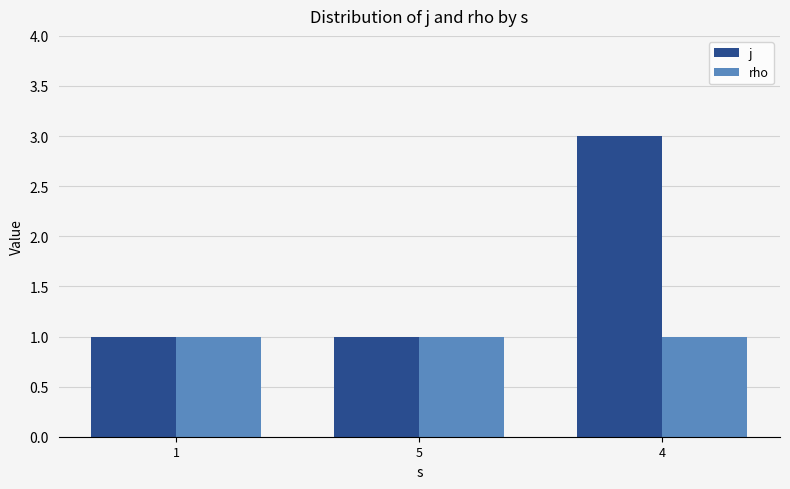

List the series in order of their peak value, lowest first.

rho, j